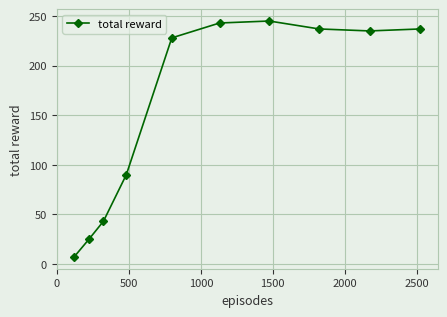

What is the average value?

159